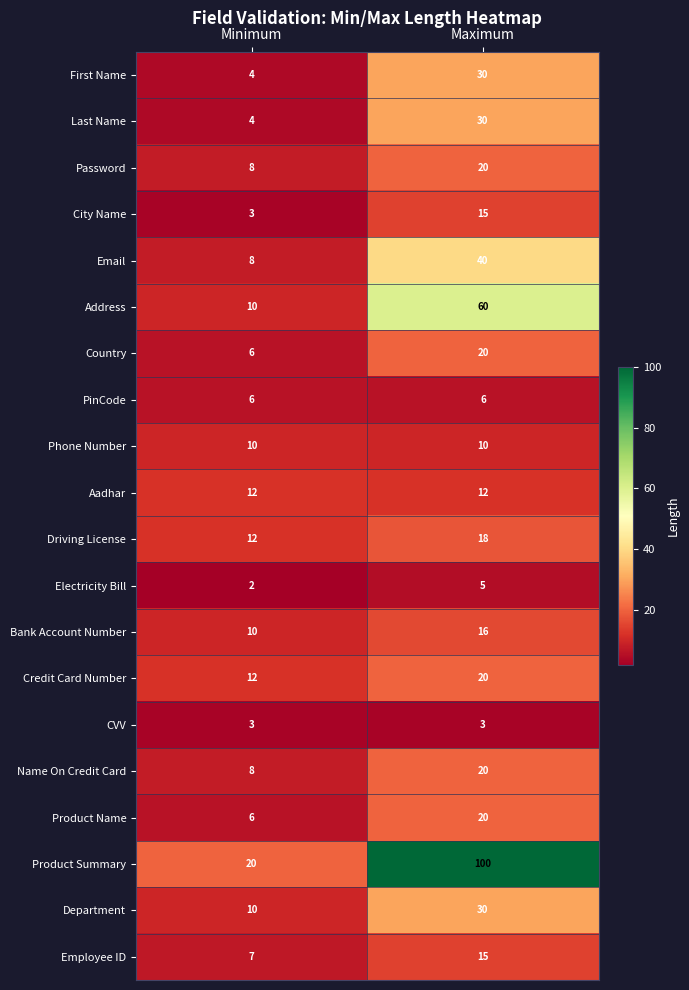

What is the spread (max minus min) of values at Maximum?

97